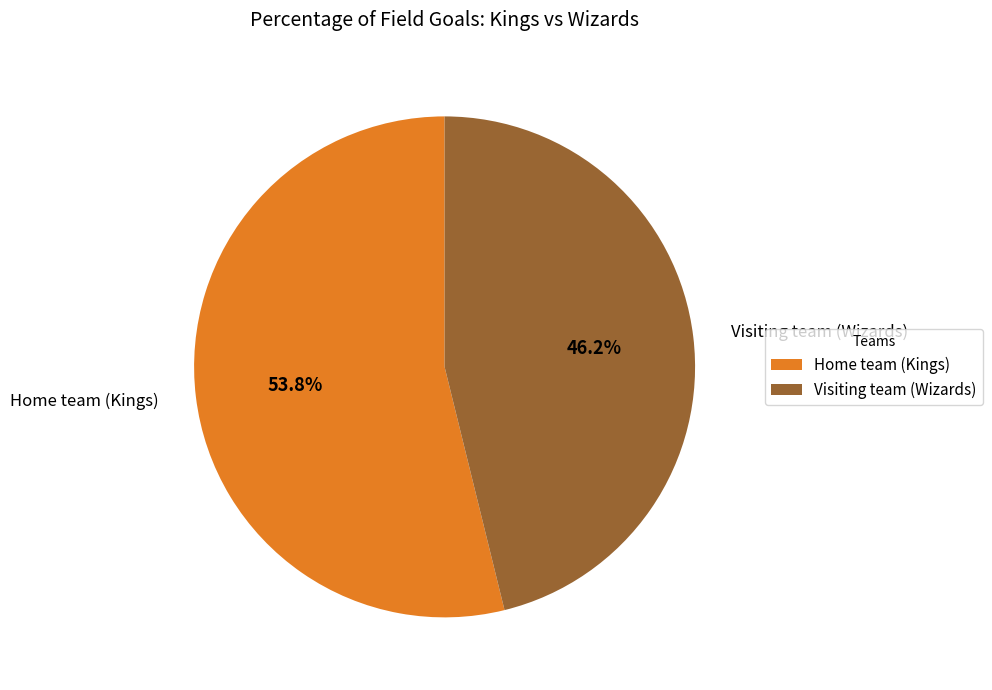

What is the smallest slice in the pie chart?

Visiting team (Wizards)